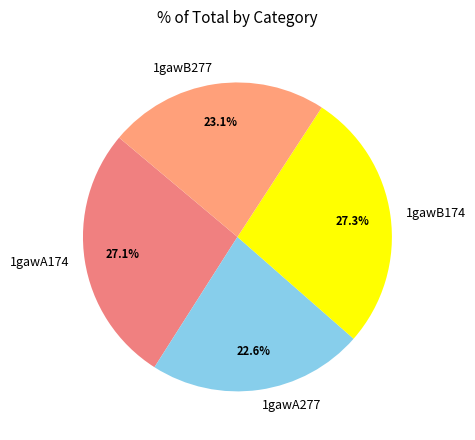

Between 1gawB277 and 1gawA277, which is larger?

1gawB277